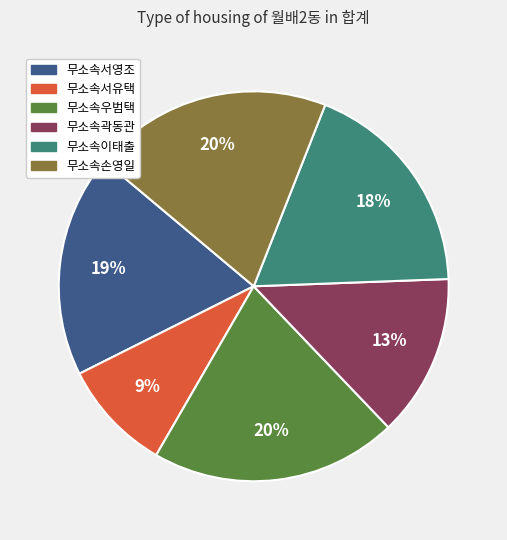

Between 무소속서유택 and 무소속손영일, which is larger?

무소속손영일